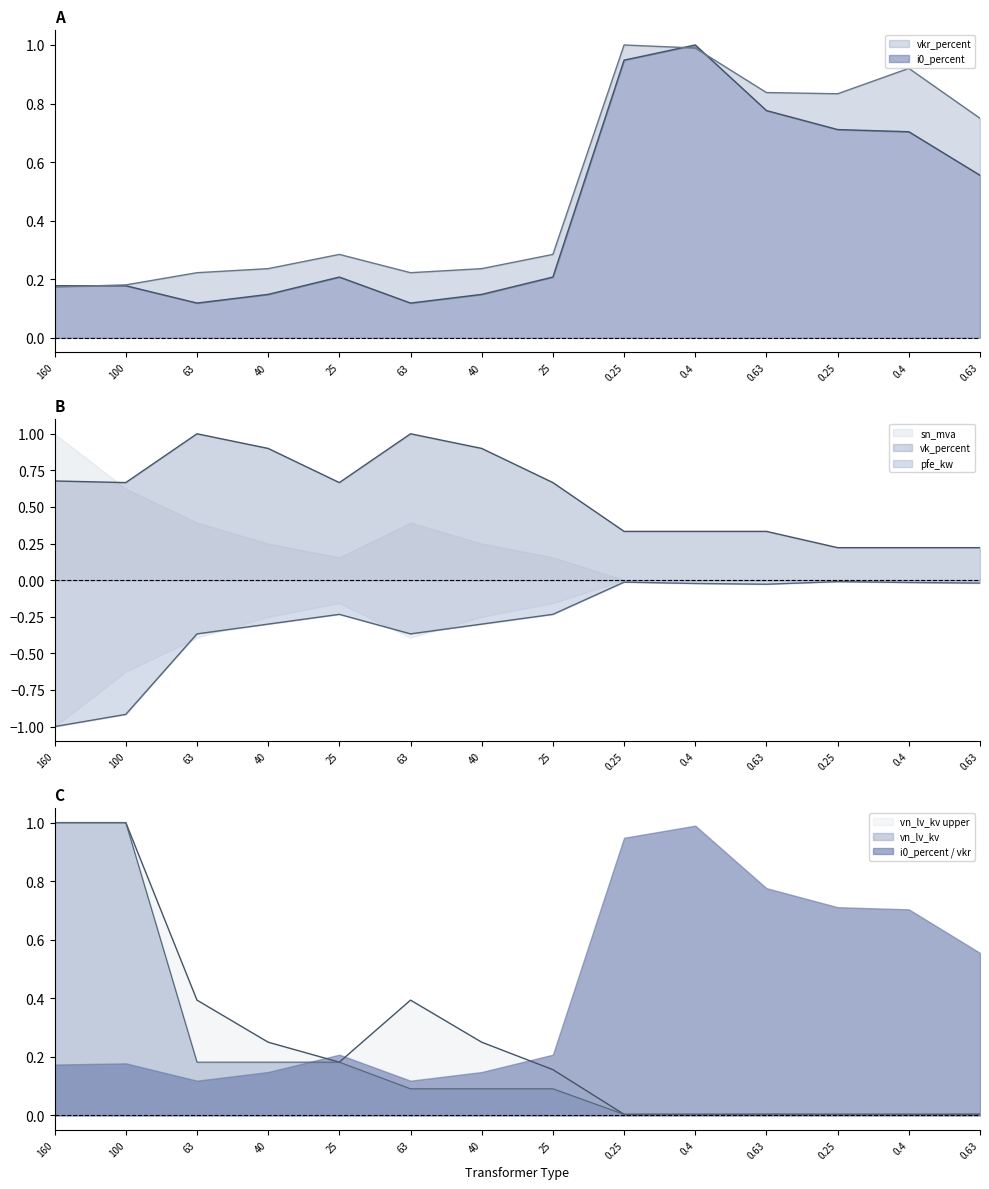

Count the number of categories in the chart.

14